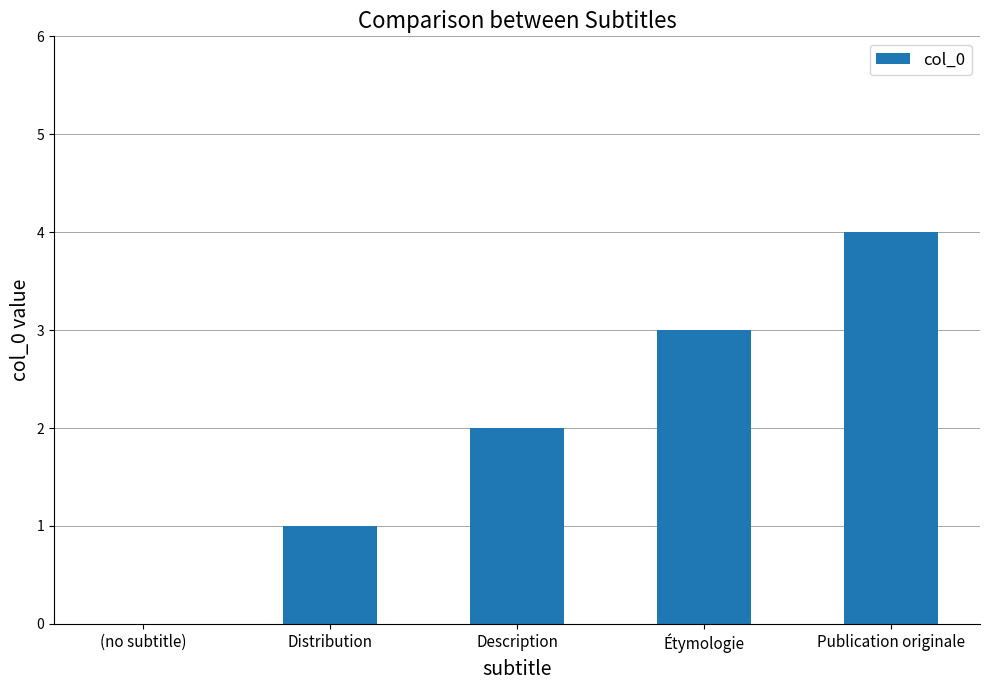

At which label is the value closest to 2?

Description